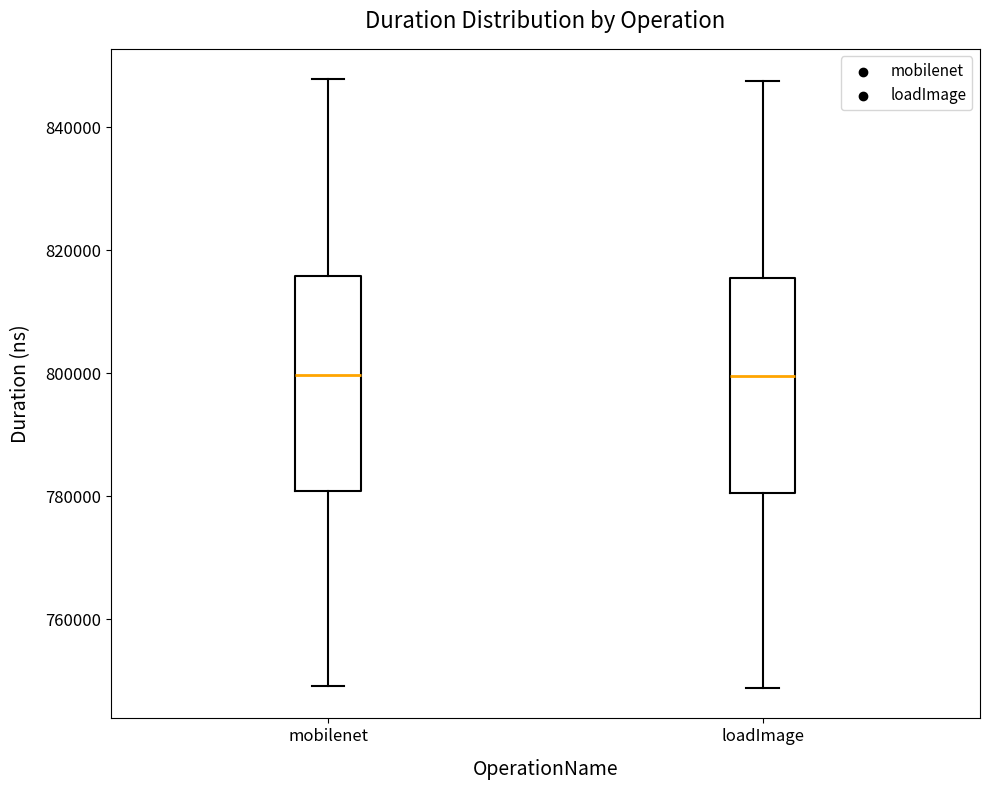

Reading left to right, transcribe this box plot: for each box, give where its median line is, the range the box spans, and where its two whiskers end, as read against the y-axis. The values are not printed on the chart, so give them approximately, as read against the axis.

mobilenet: median 800000, box 780000 to 816000, whiskers 750000 to 848000
loadImage: median 800000, box 780000 to 816000, whiskers 748000 to 848000